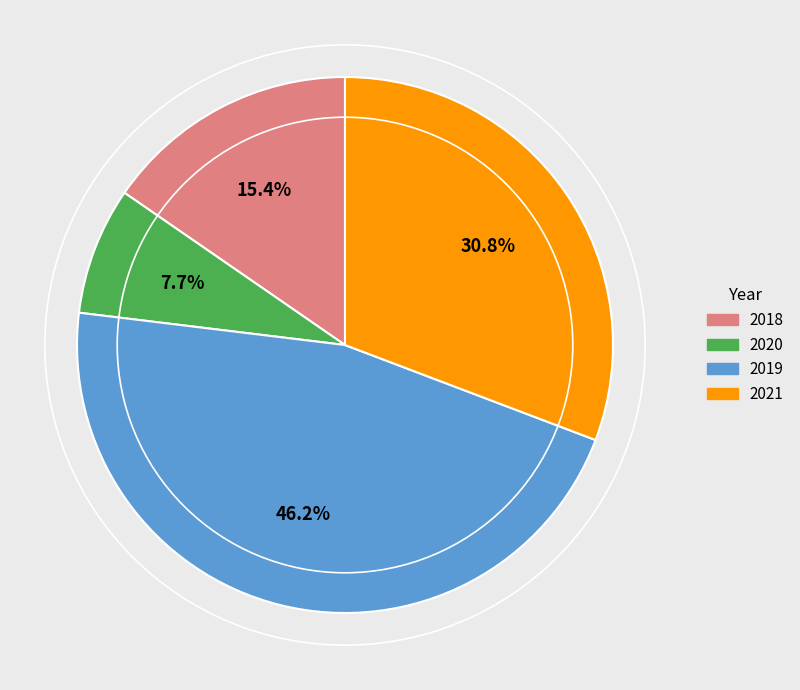

Between 2019 and 2018, which is larger?

2019